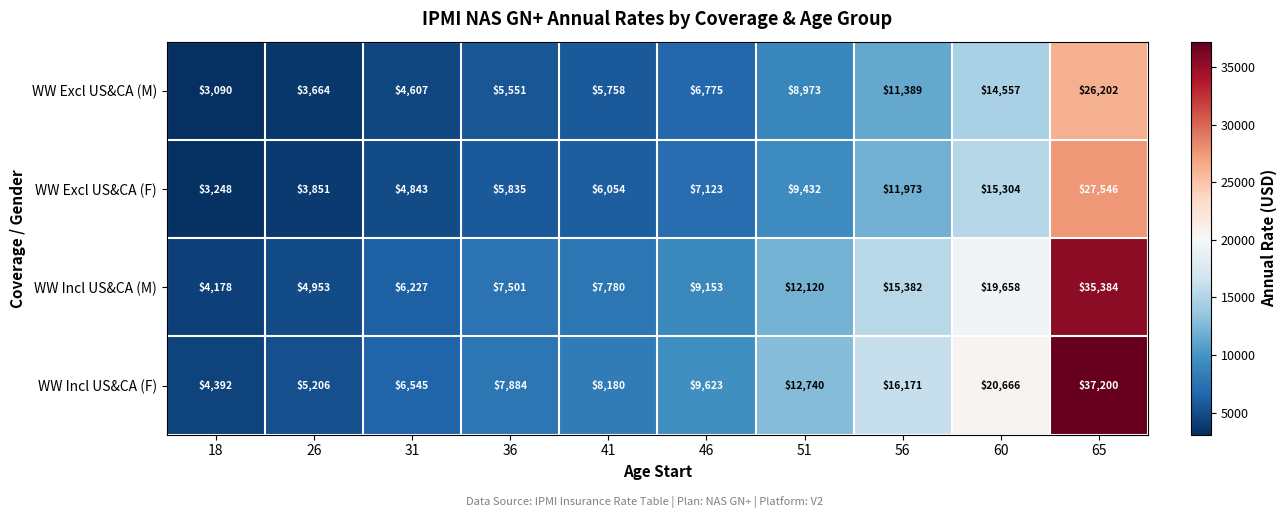

What is the sum of all WW Incl US&CA (F) values?

128607